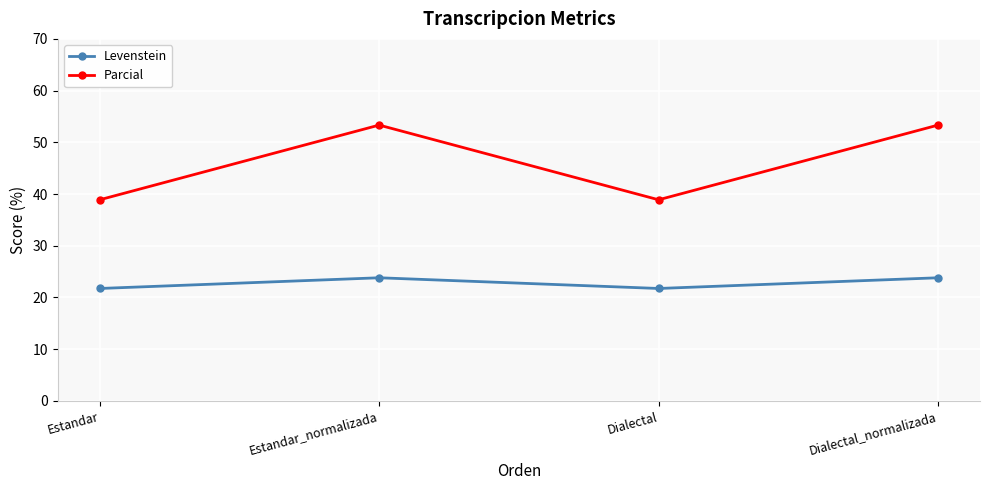

How many values in the Levenstein series exceed 23?

2